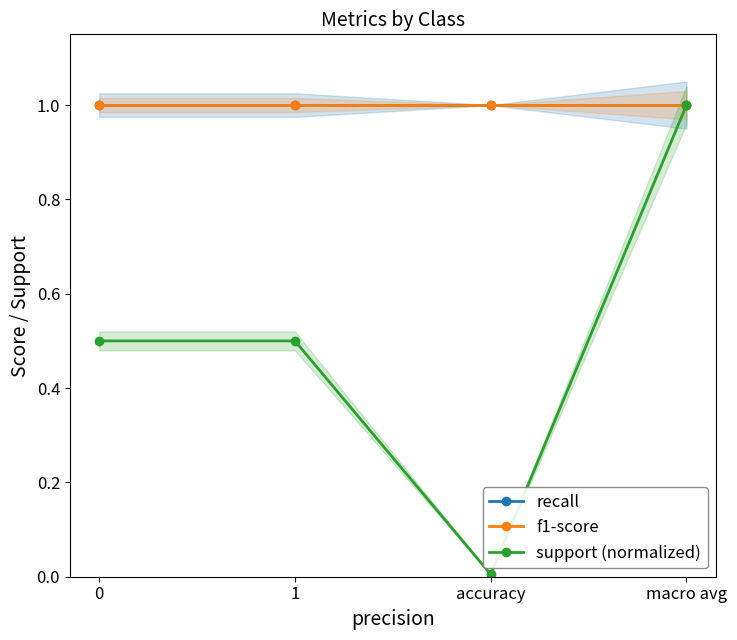

At which category is the sum across all series the highest?

macro avg